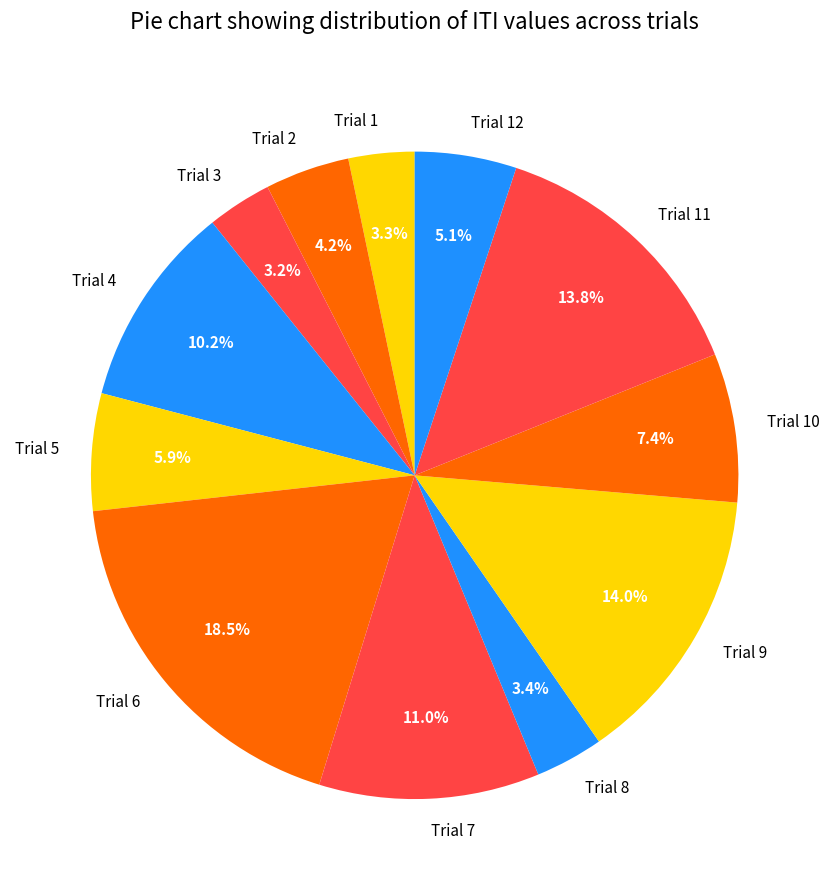

Combined, do Trial 1 and Trial 11 account for over 50%?

No